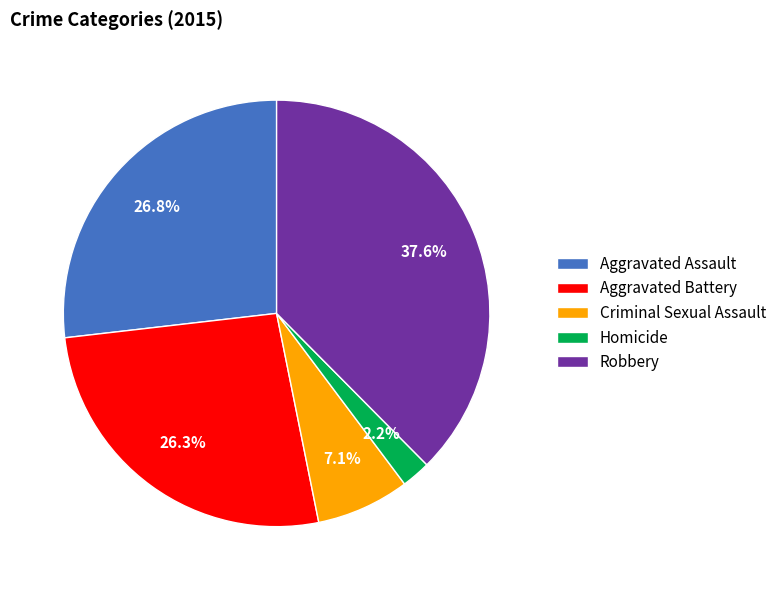

What is the ratio of the value at Criminal Sexual Assault to the value at Homicide?

3.2